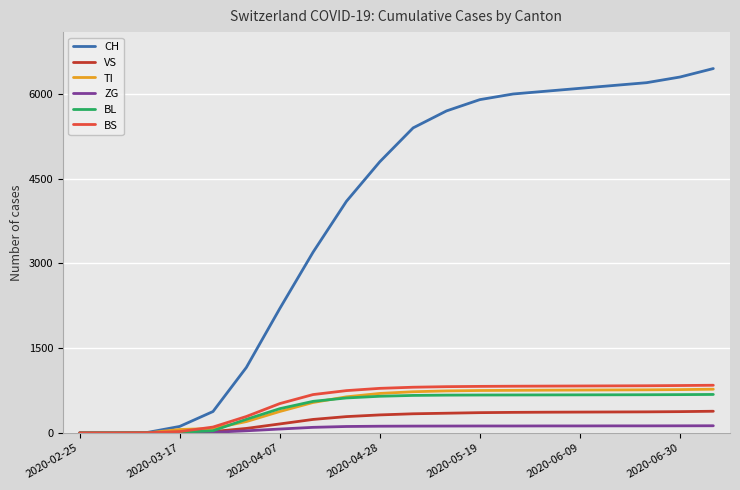

Which series has the largest range (max minus min)?

CH